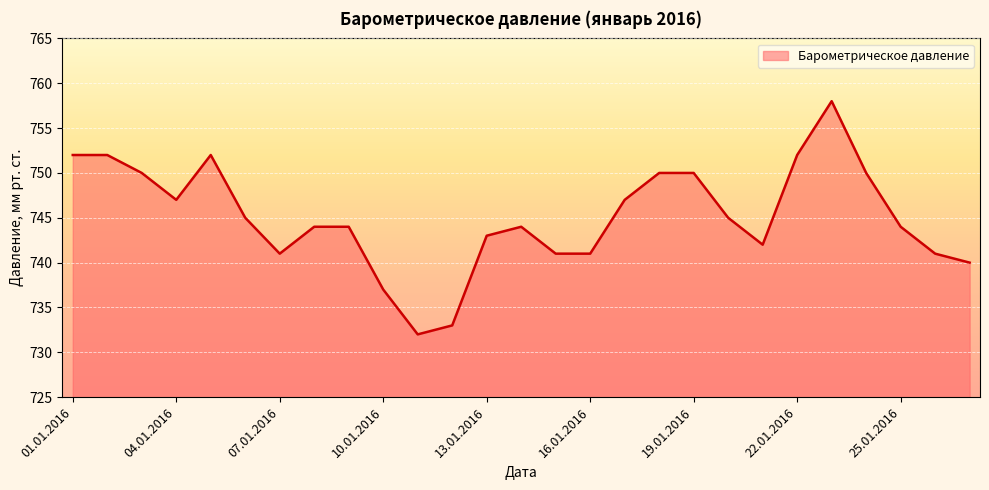

Does the chart have visible grid lines?

Yes